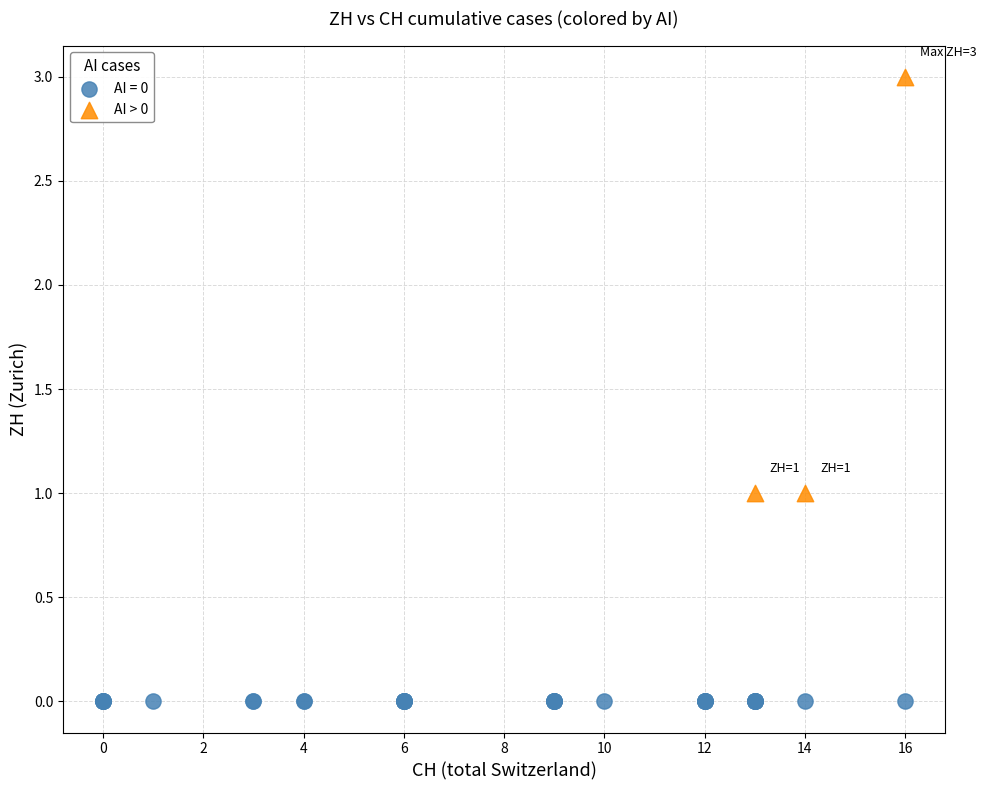

Which series reaches the maximum Y coordinate?

AI > 0